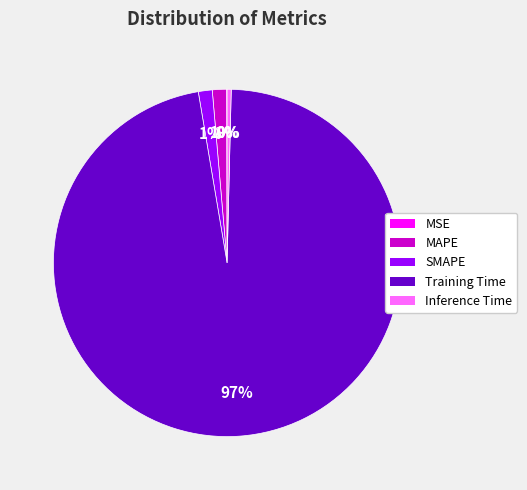

Which slice is the largest?

Training Time